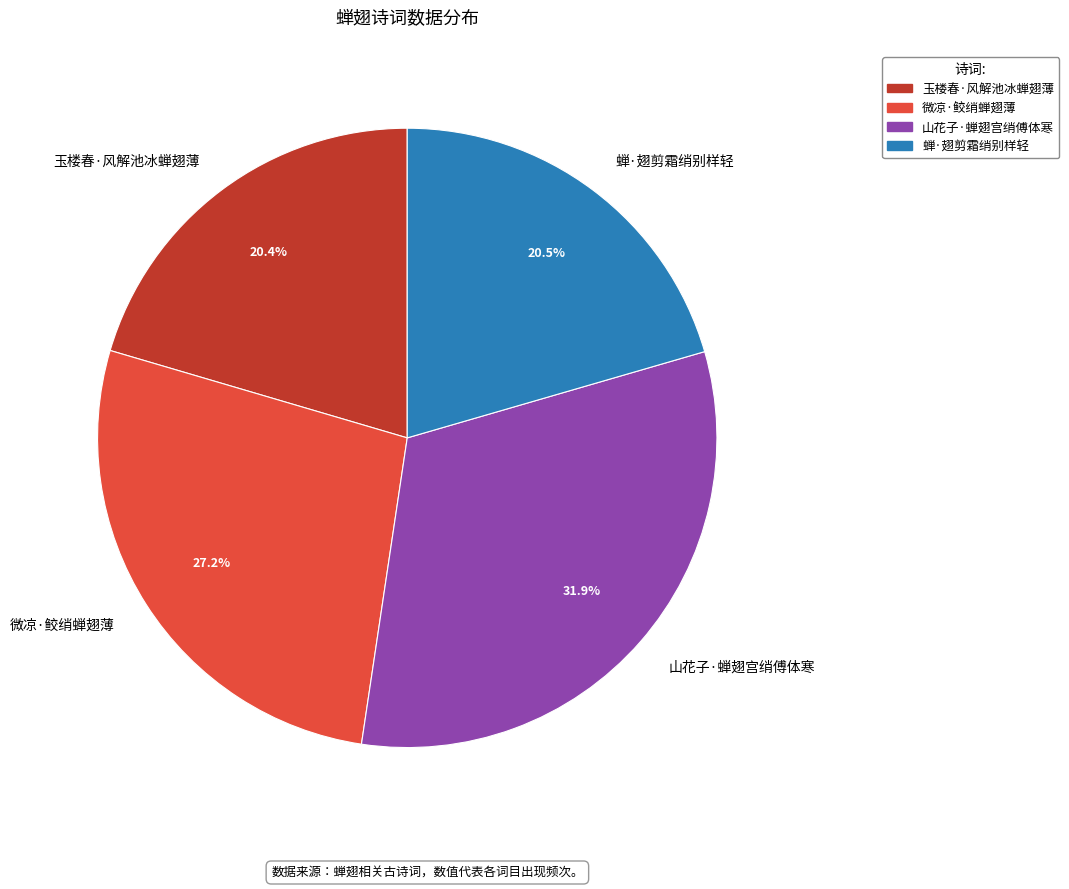

What is the ratio of the value at 蝉·翅剪霜绡别样轻 to the value at 山花子·蝉翅宫绡傅体寒?

0.6